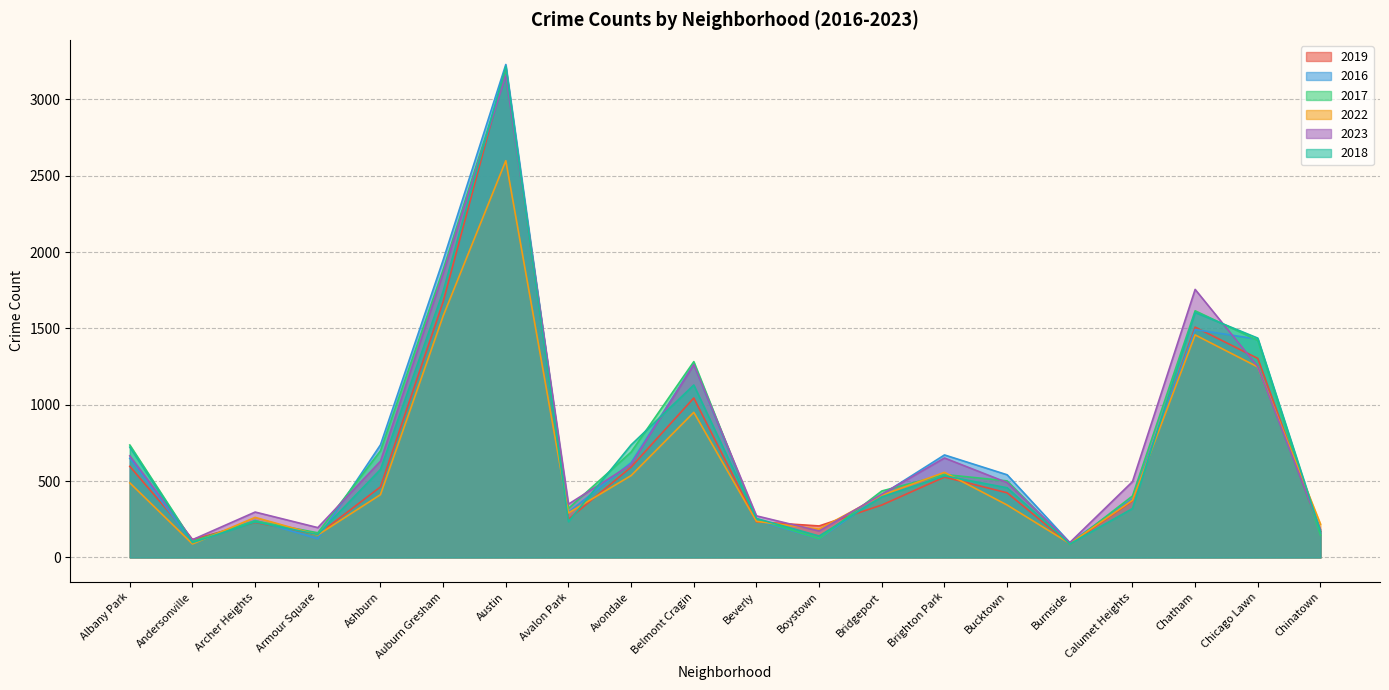

What are all the series names shown in the legend?

2019, 2016, 2017, 2022, 2023, 2018